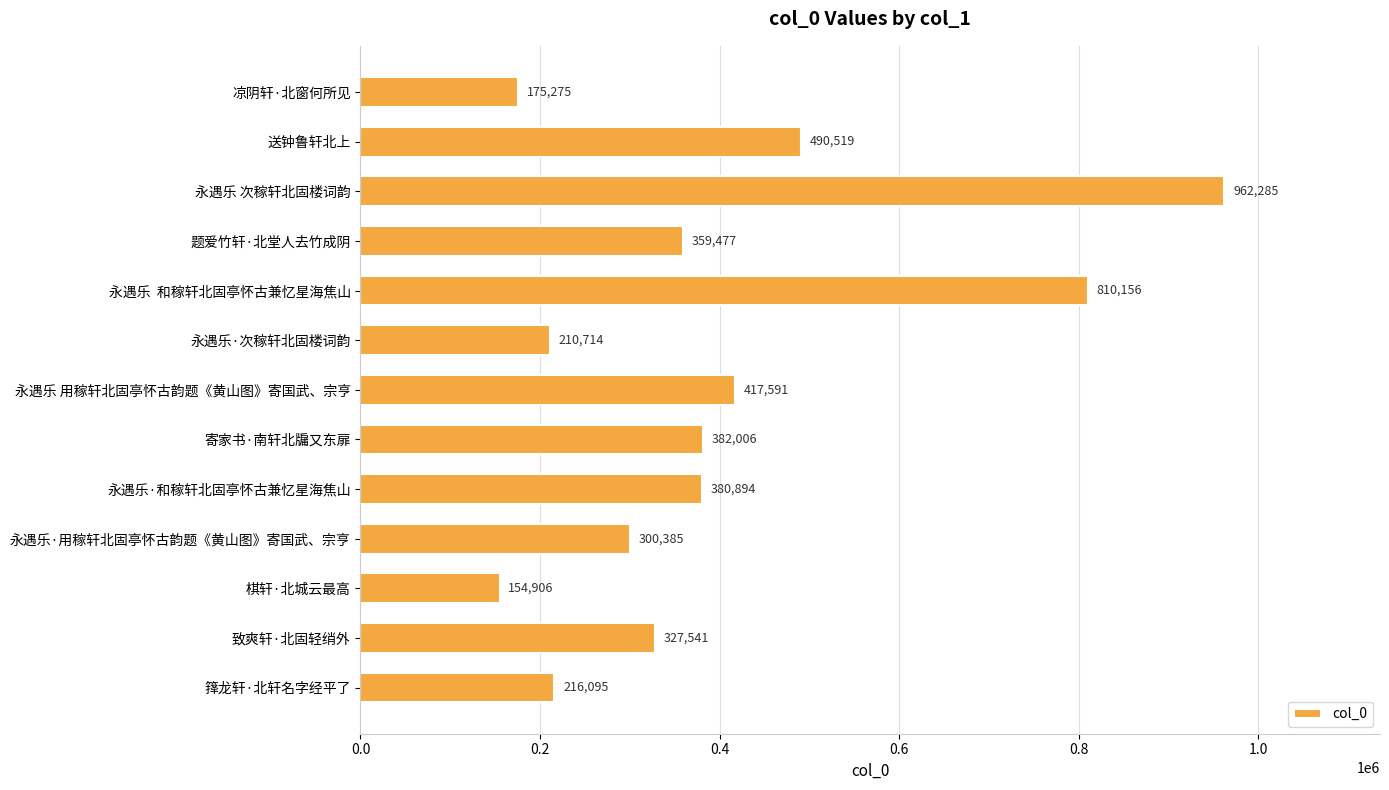

Are the bars grouped side by side (vs. stacked)?

No